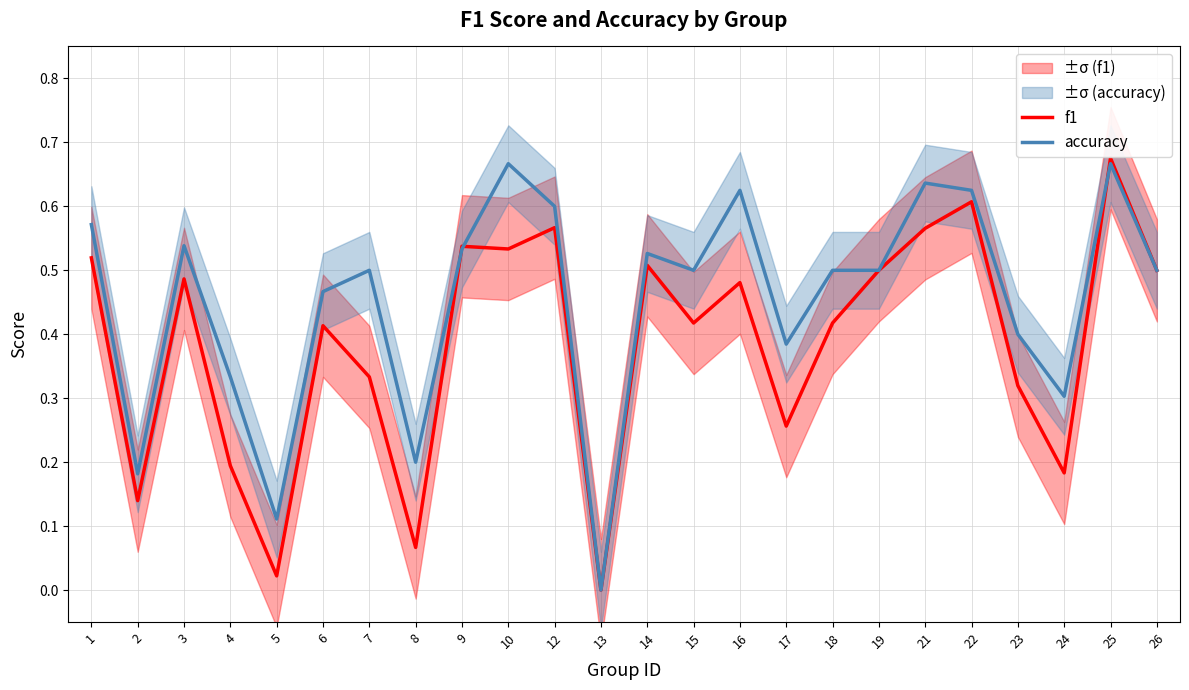

What are all the series names shown in the legend?

f1, accuracy